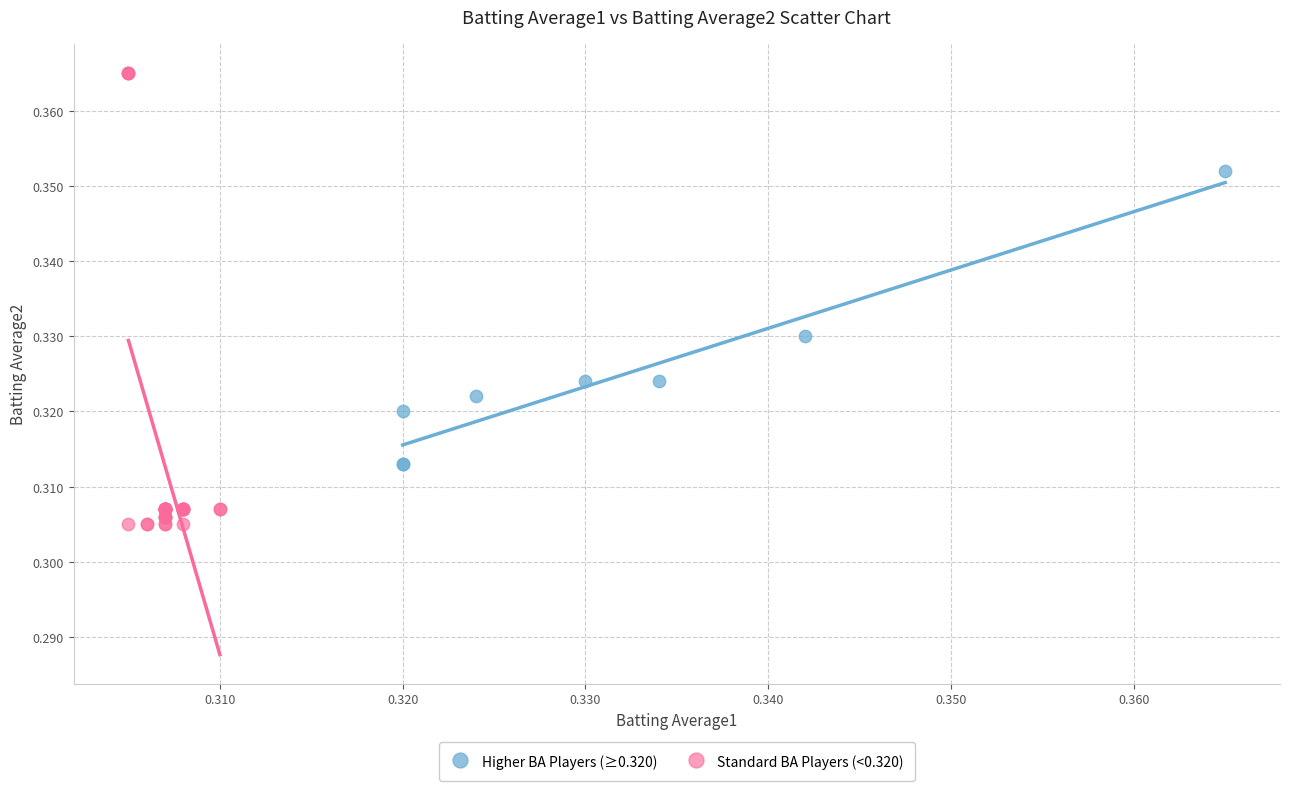

Which series has the largest Y range (max minus min)?

Standard BA Players (<0.320)